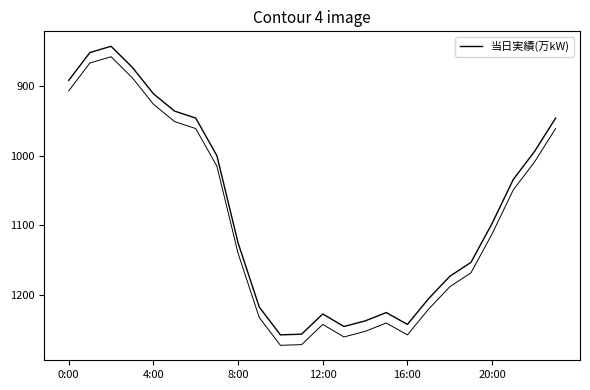

Where does the data first go above 1125?

9